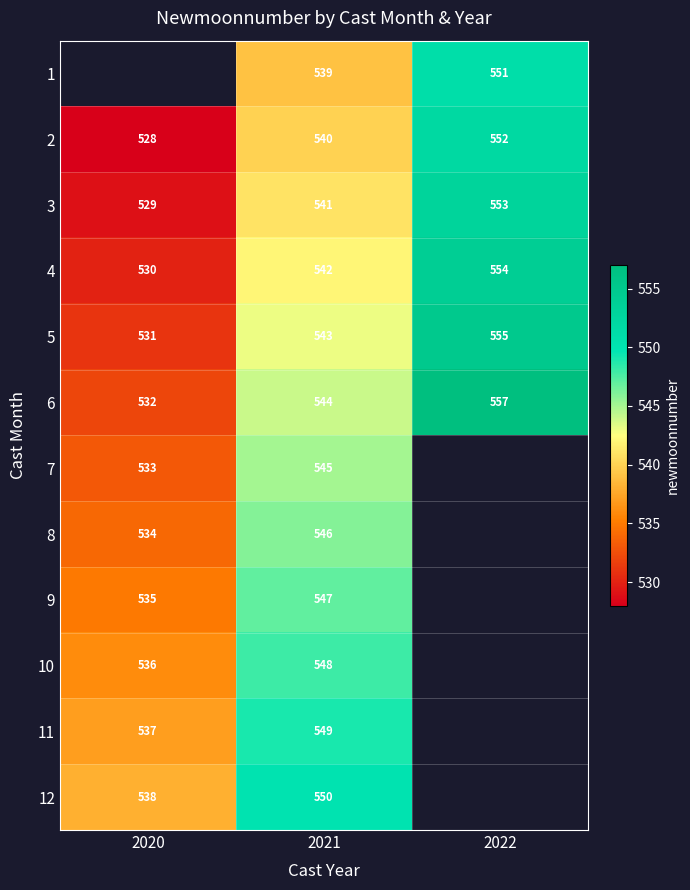

Rank the series at 2021 from highest to lowest value.

12, 11, 10, 9, 8, 7, 6, 5, 4, 3, 2, 1